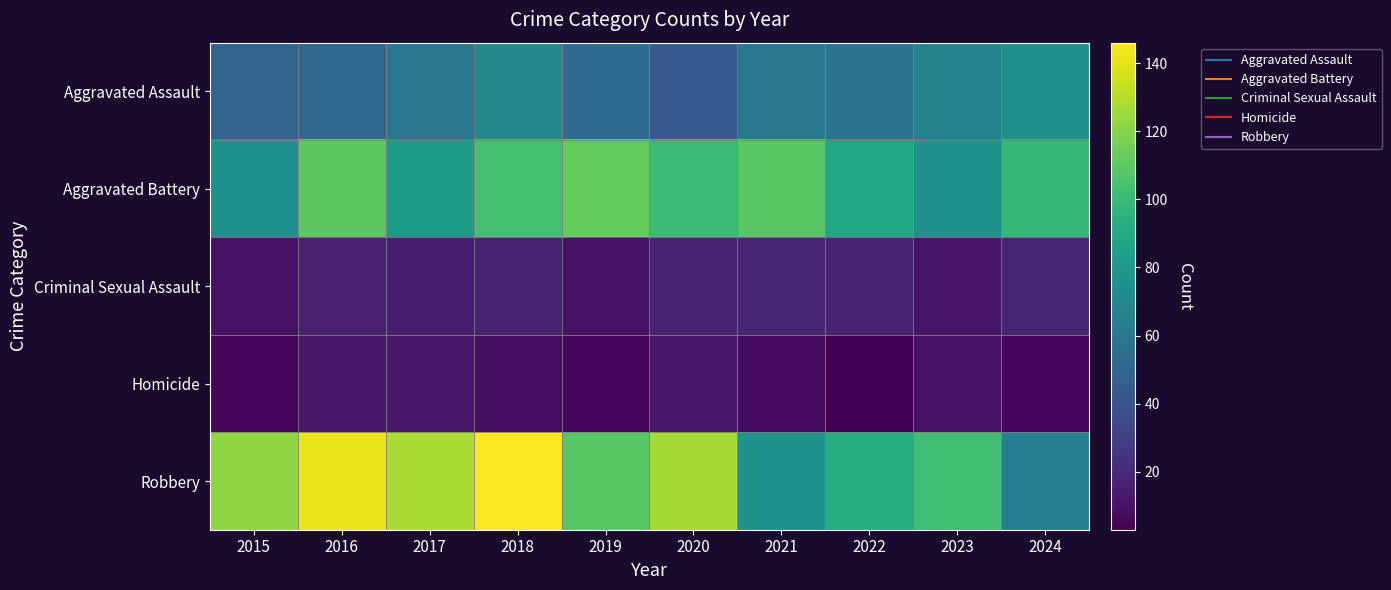

Count the number of categories in the chart.

10